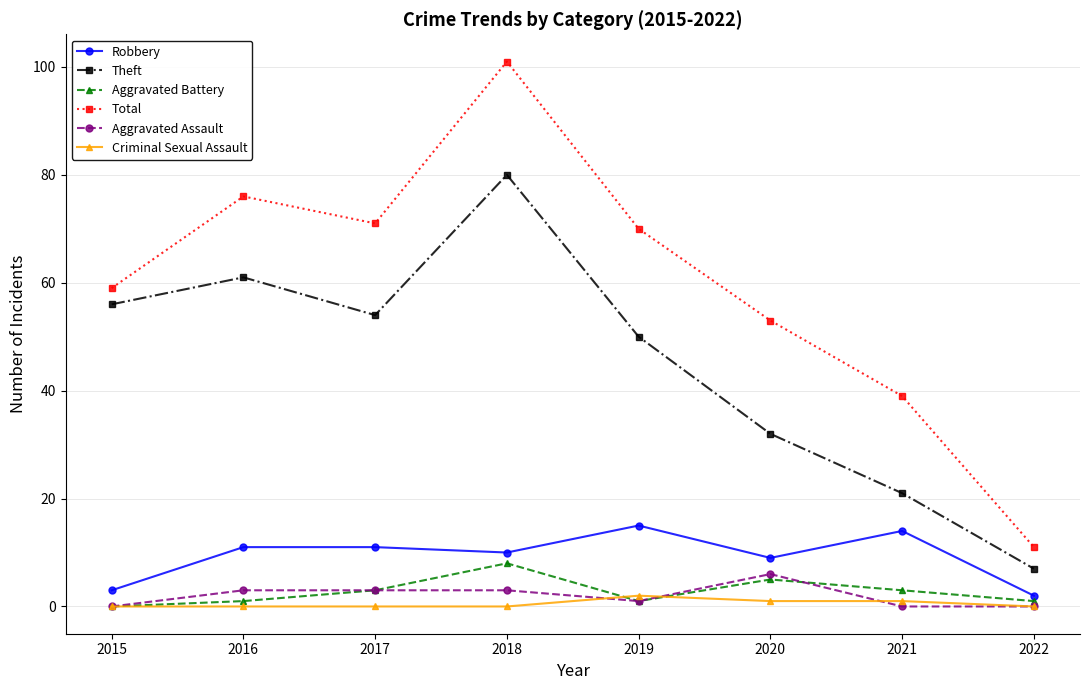

True or false: Aggravated Battery has more than 2 points higher than both neighbors.

False